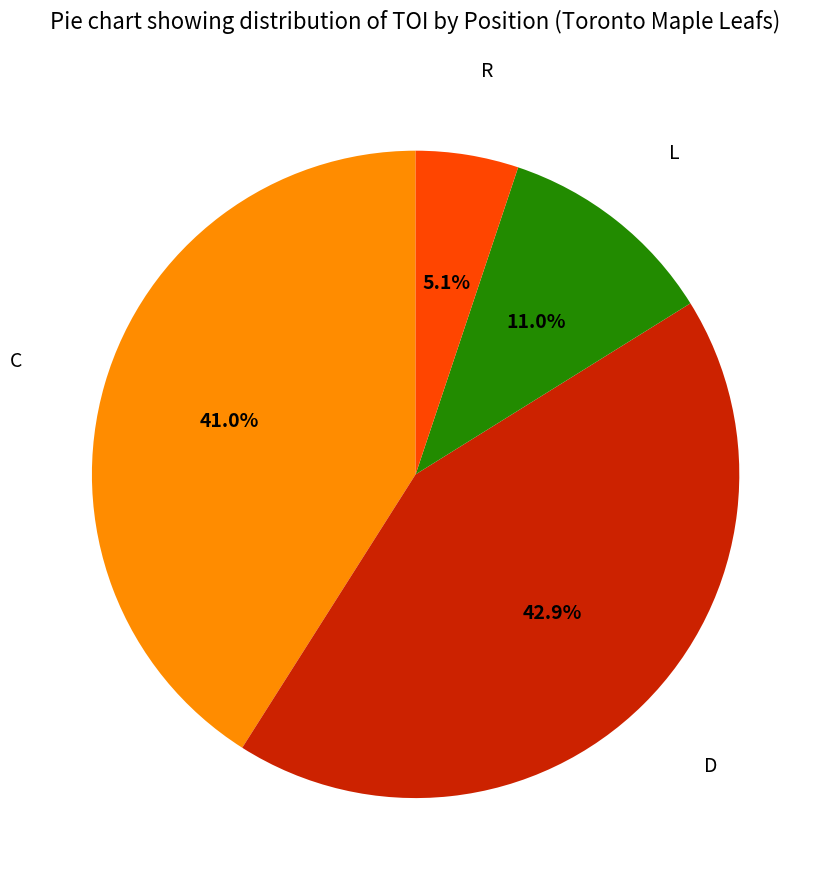

How many segments does this pie chart have?

4